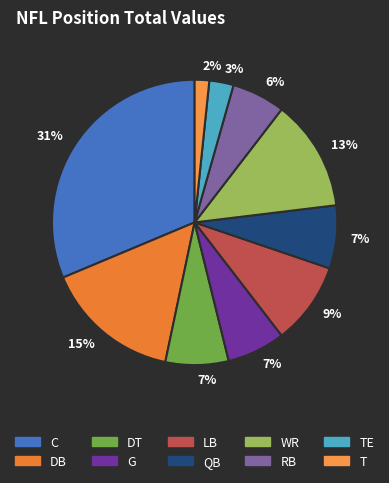

The TE slice represents 3% of the pie. True or false?

True